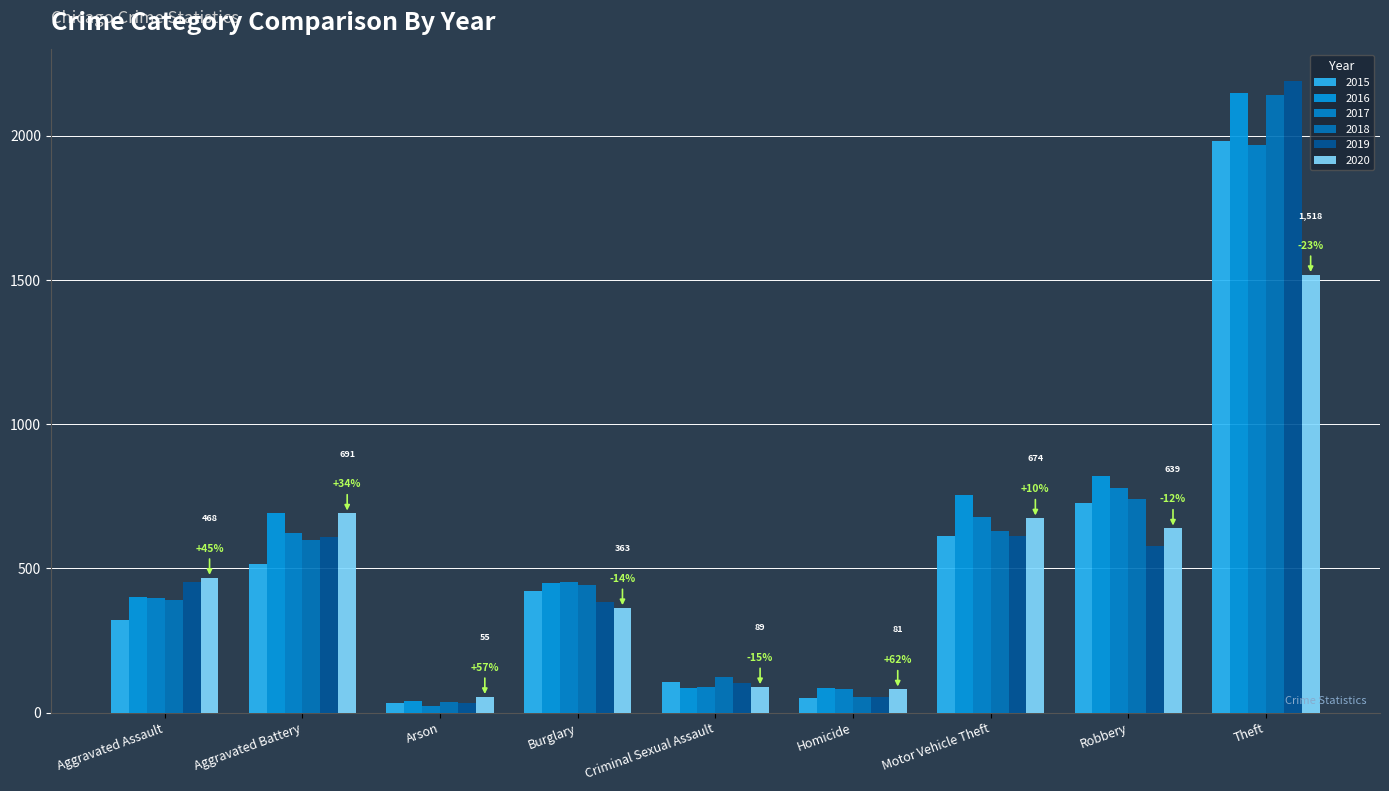

Which series has the widest spread of values?

2019